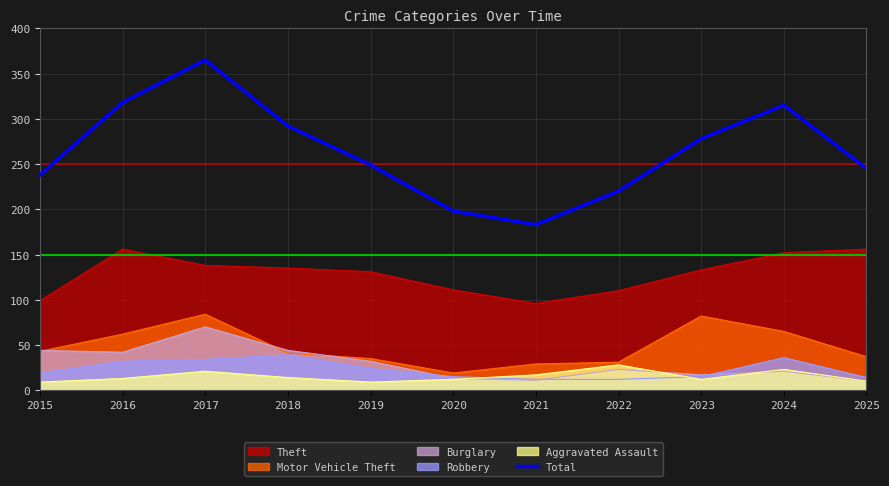

The value at 2019 is 249. True or false?

True